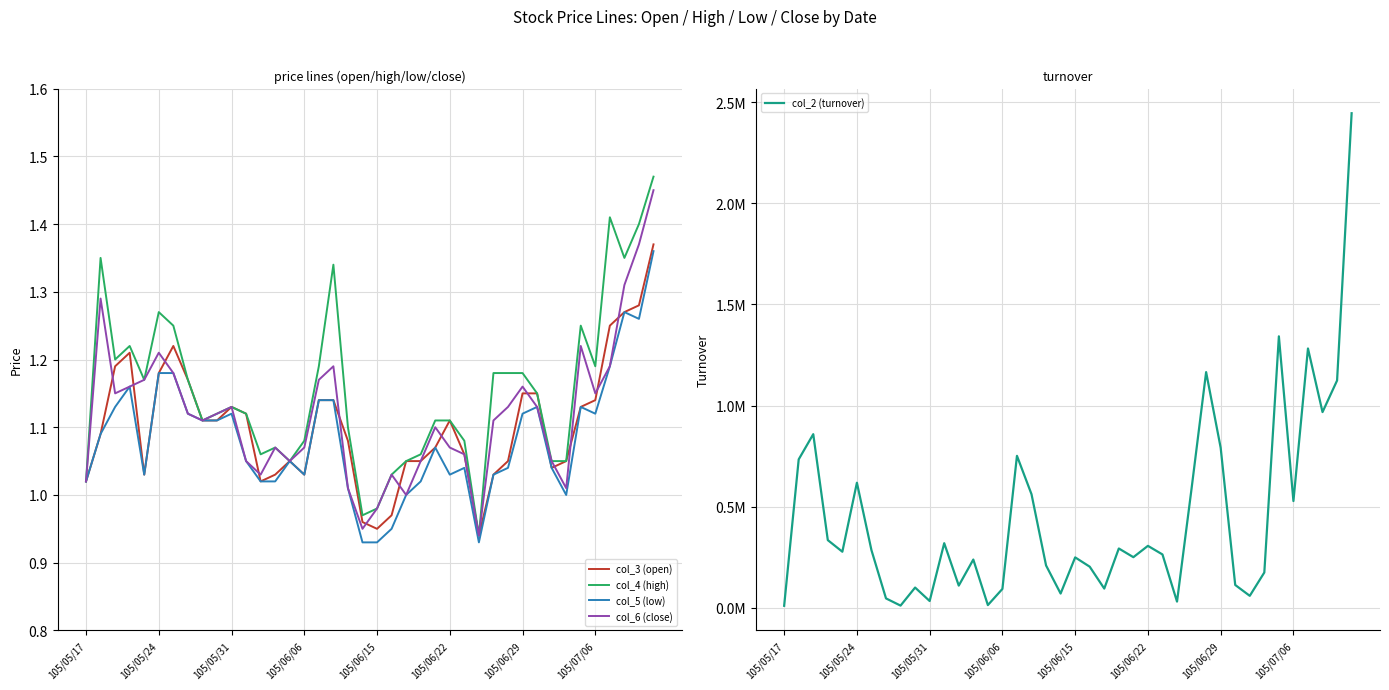

True or false: col_5 (low) and col_6 (close) cross at least once.

False